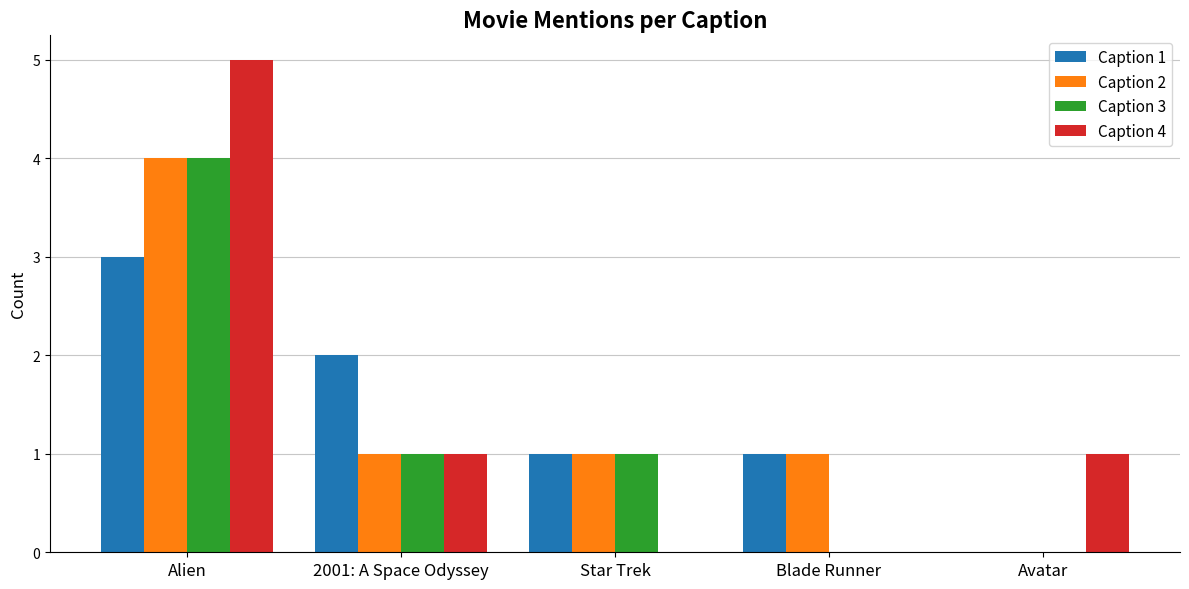

How many data points does each series have?

5